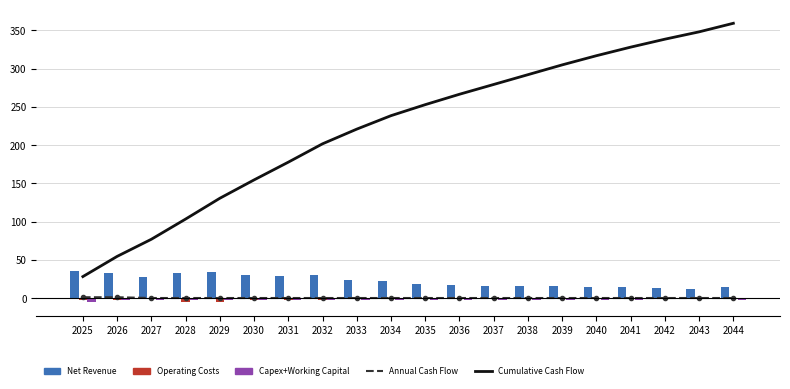

Count the number of categories in the chart.

20